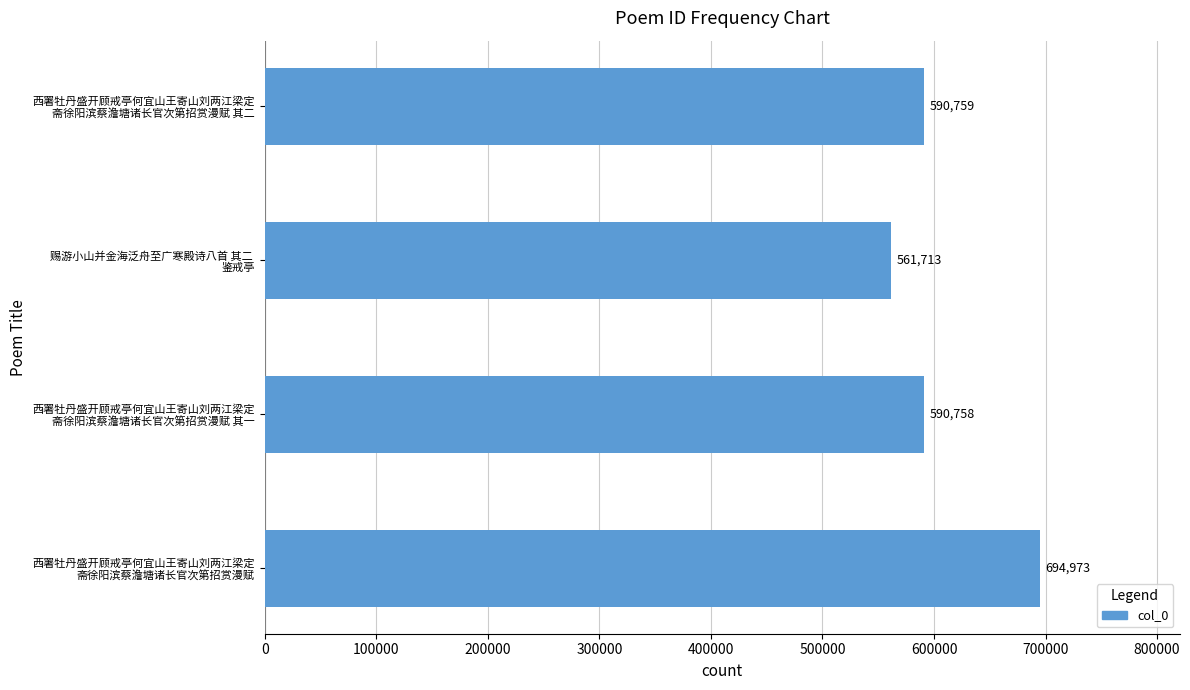

Reading bottom to top, extract all data points from this chart.

694973	590758	561713	590759